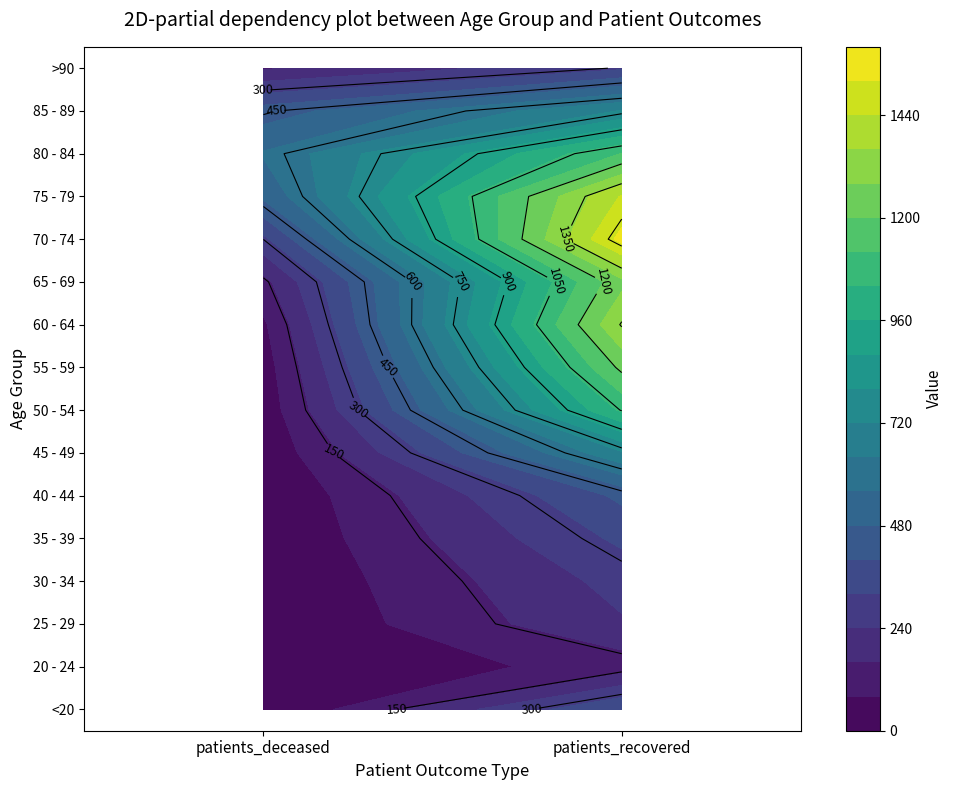

What value does the 50 - 54 series have at 1?

1055